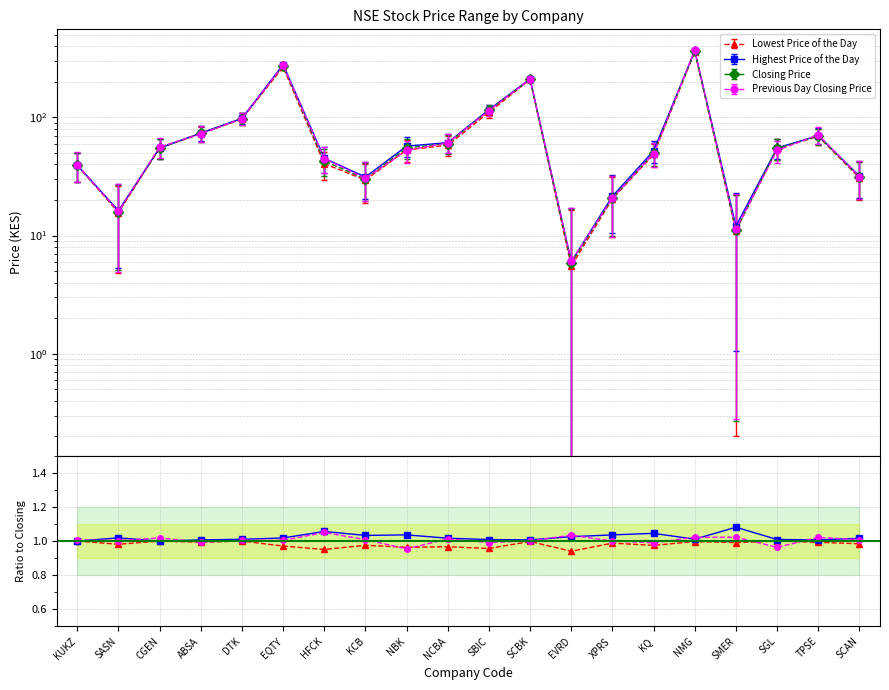

Which category has the lowest value in the Previous Day Closing Price series?

EVRD